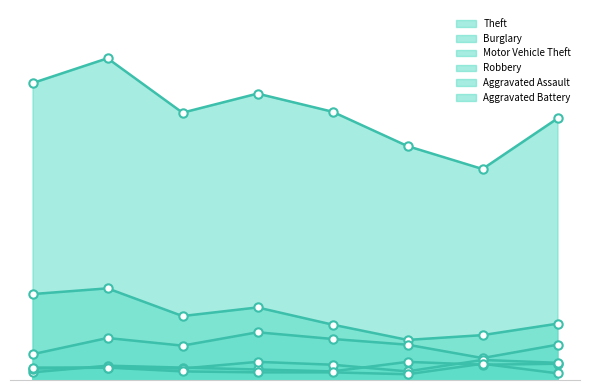

At how many categories does at least one series exceed 170?

8